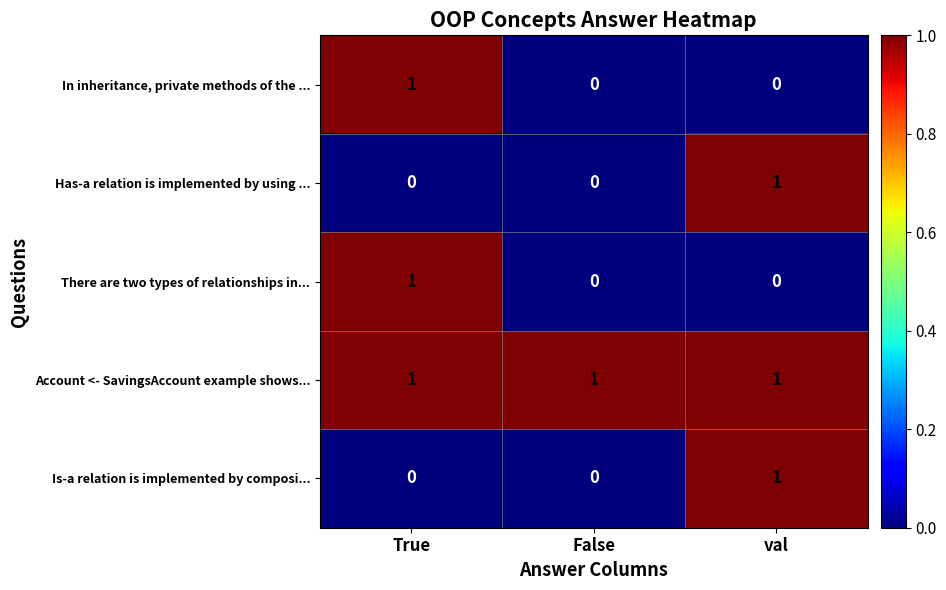

The Account <- SavingsAccount example shows... series shows 1 at False. True or false?

True